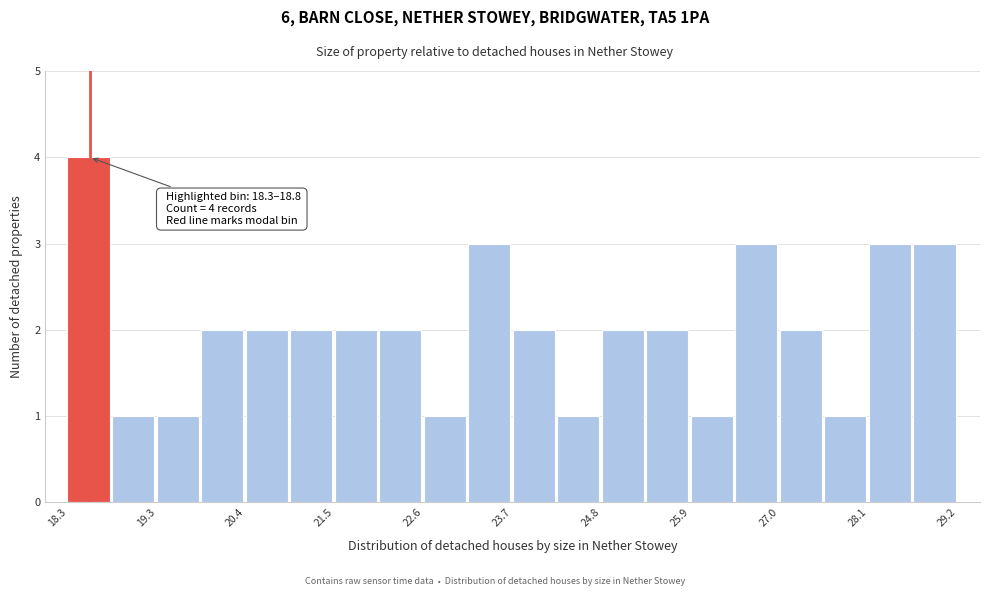

Read against the x-axis, roughly where is the centre of the tallest bar?

18.6